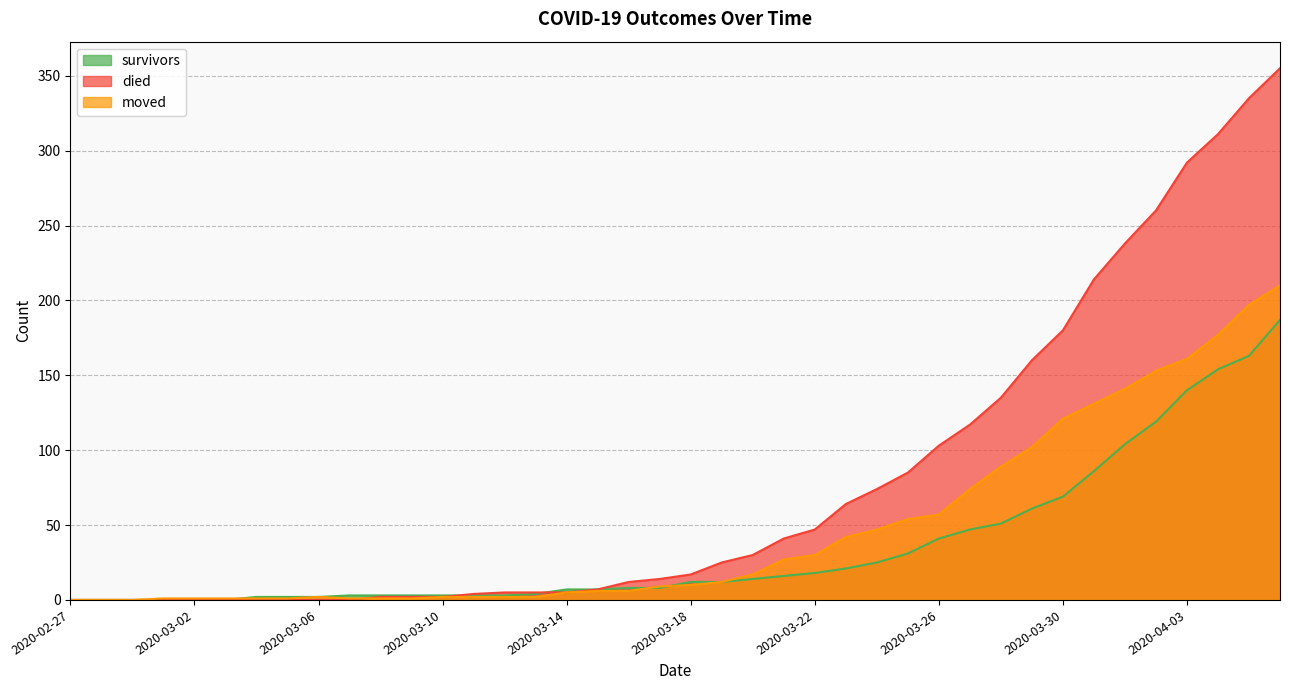

What is the value of the died point at the 22nd from the left?

25